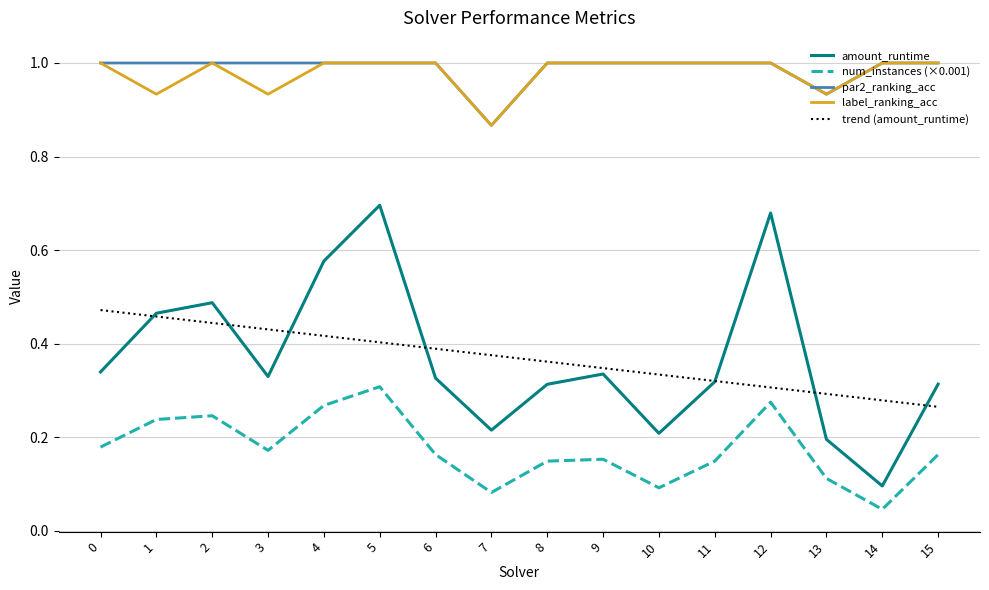

Which series has the widest spread of values?

amount_runtime